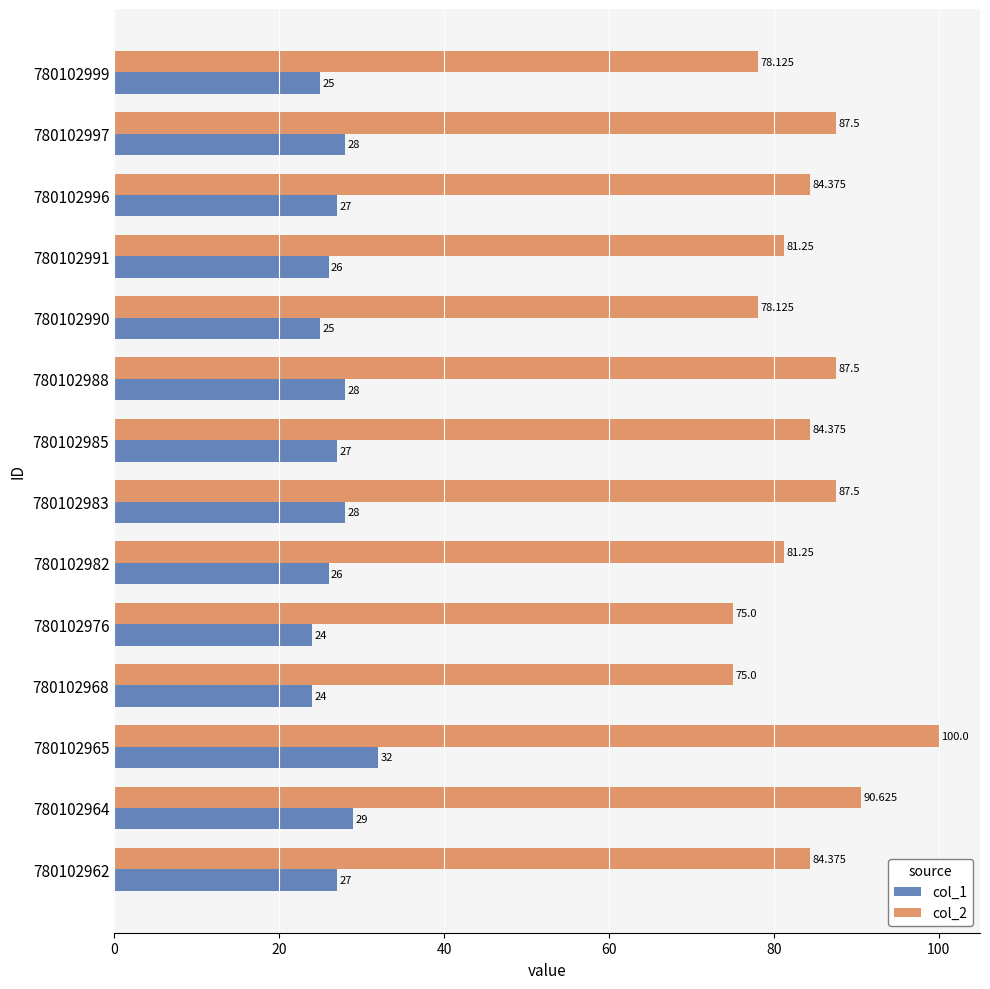

Is the value of col_1 at 780102968 greater than the value of col_2 at 780102982?

No